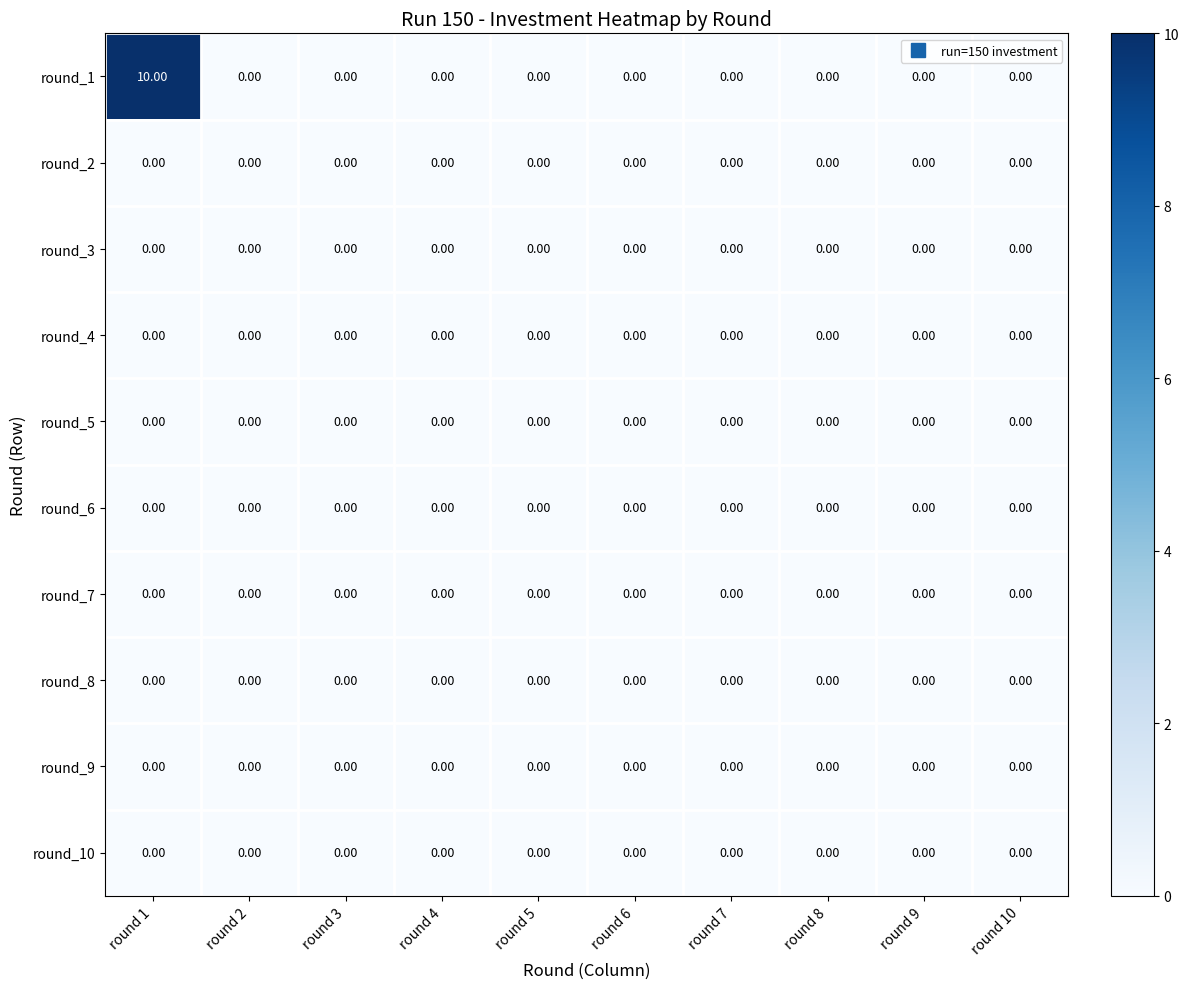

What is the total value across all series at round 1?

10